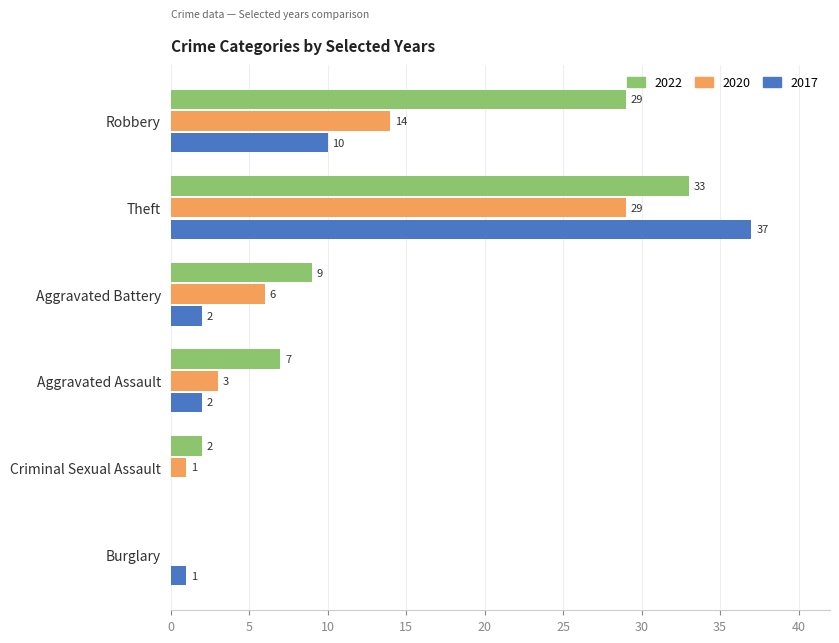

True or false: 2022 has a value of 9 at Aggravated Battery.

True